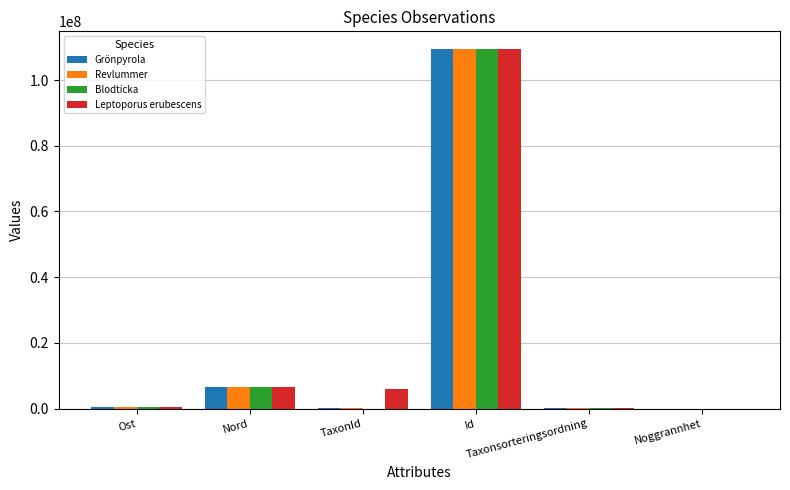

What is the sum of all Grönpyrola values?

116953879.3